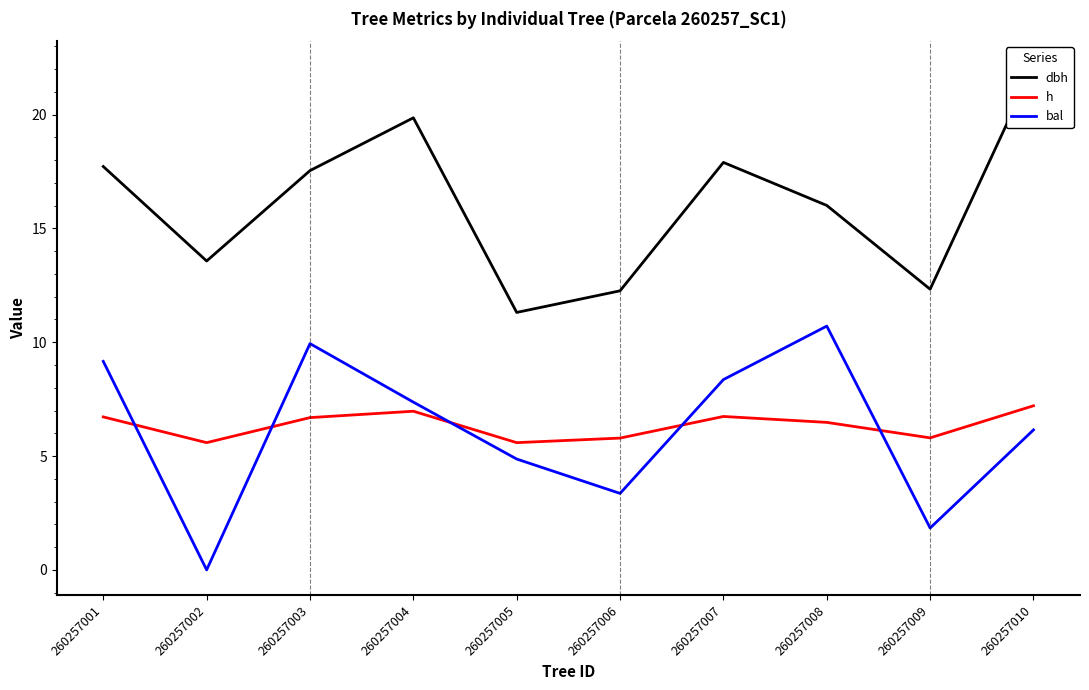

At which label does bal reach its minimum?

260257002